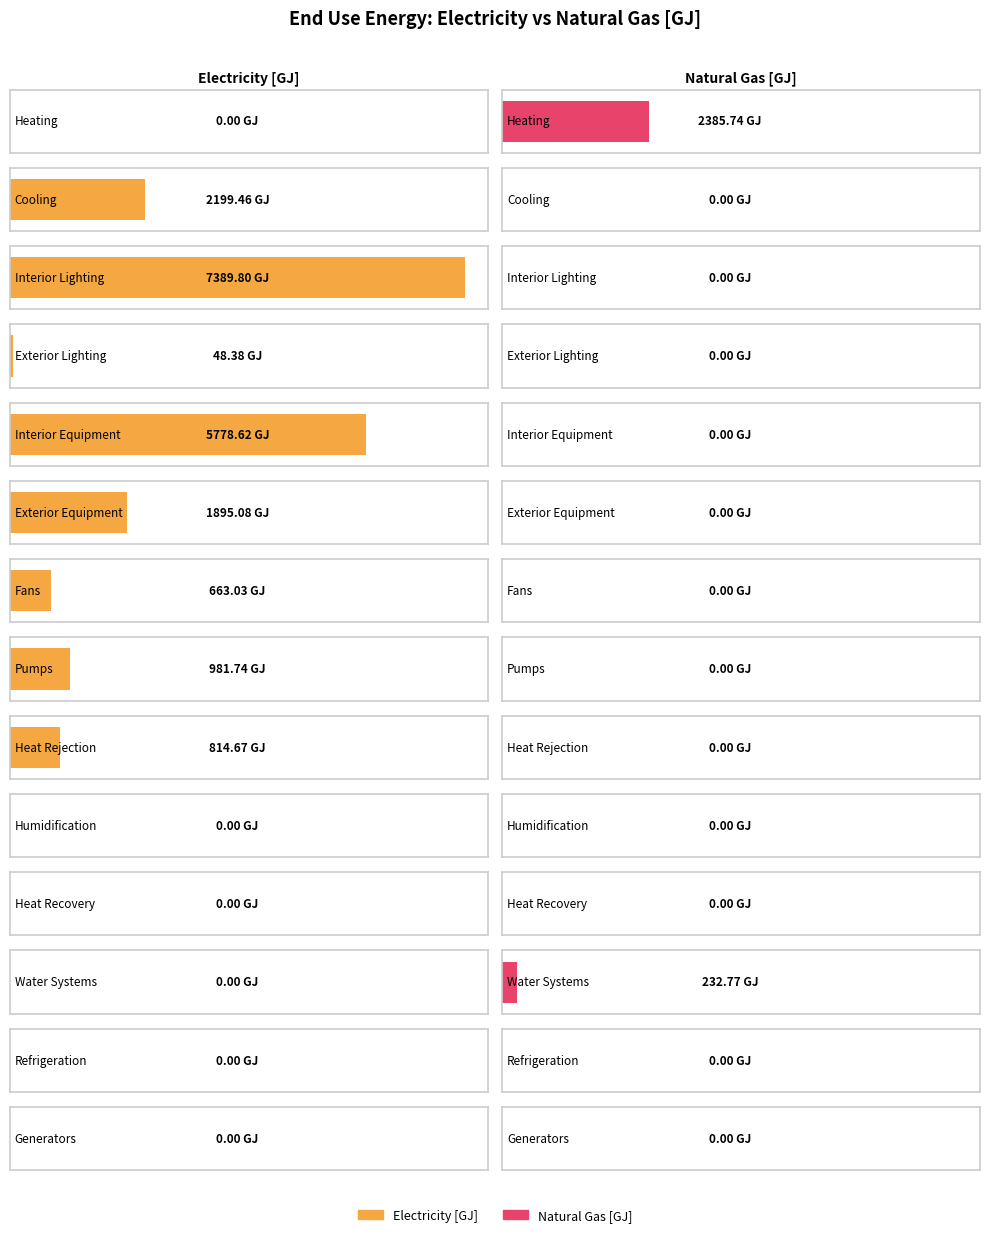

Reading left to right, transcribe all the data shown in this chart.

Electricity [GJ]: 0.0	2199.5	7389.8	48.4	5778.6	1895.1	663.0	981.7	814.7	0.0	0.0	0.0	0.0	0.0
Natural Gas [GJ]: 2385.7	0.0	0.0	0.0	0.0	0.0	0.0	0.0	0.0	0.0	0.0	232.8	0.0	0.0